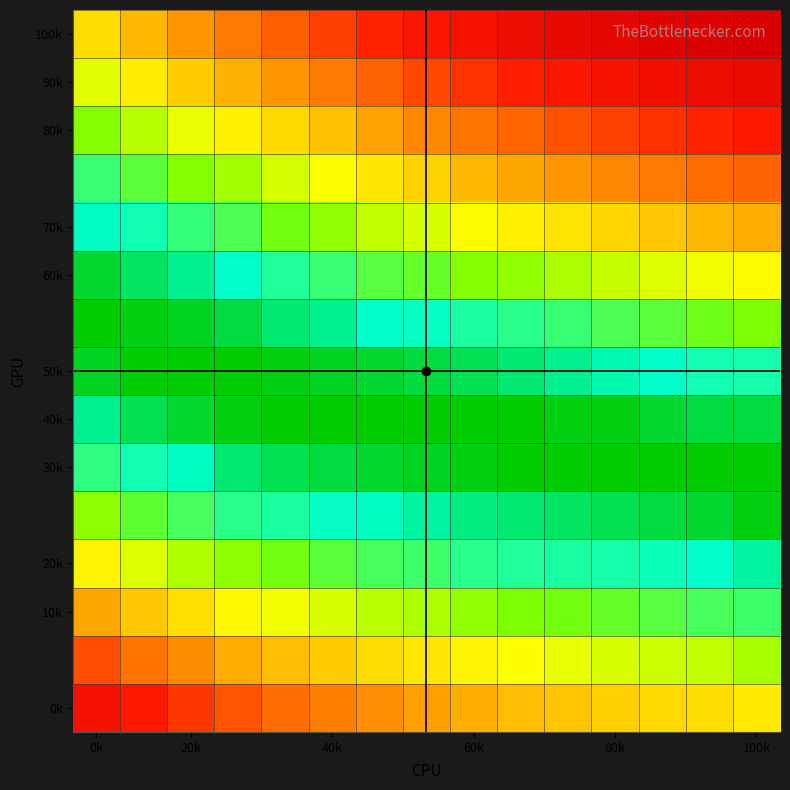

At how many categories does at least one series exceed 0?

15